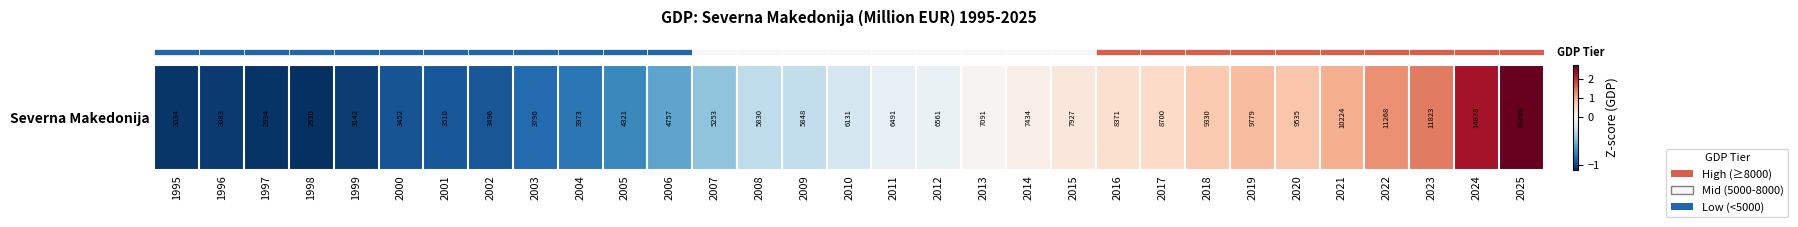

Rank the categories by value from lowest to highest.

1998, 1997, 1995, 1996, 1999, 2000, 2002, 2001, 2003, 2004, 2005, 2006, 2007, 2008, 2009, 2010, 2011, 2012, 2013, 2014, 2015, 2016, 2017, 2018, 2020, 2019, 2021, 2022, 2023, 2024, 2025